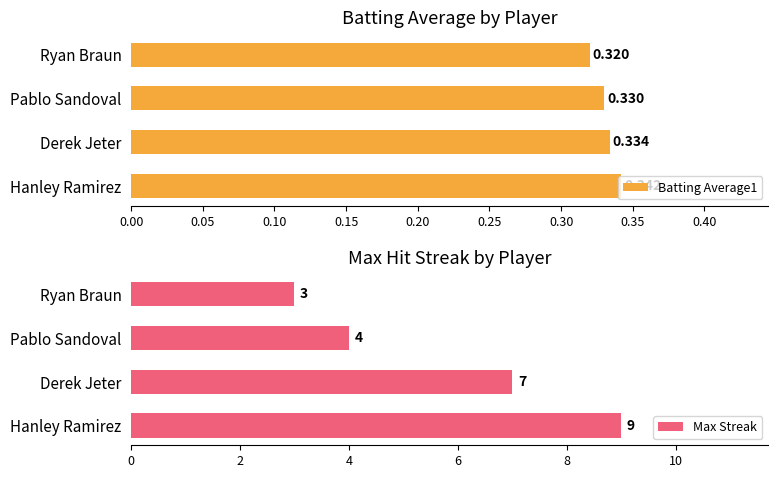

List the series in order of their peak value, lowest first.

Batting Average1, Max Streak